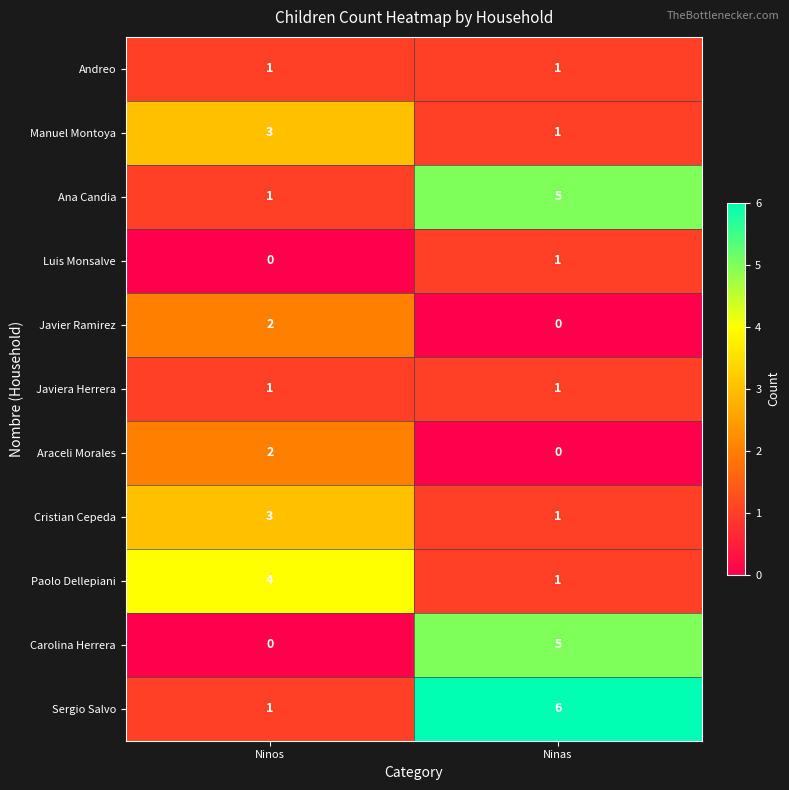

What is the sum of all Cristian Cepeda values?

4